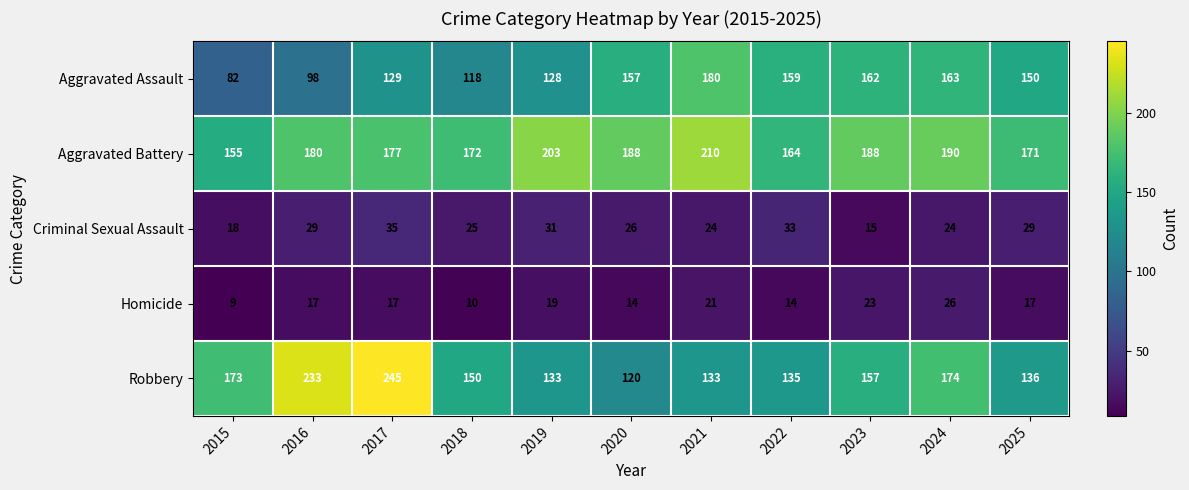

The value of Criminal Sexual Assault at 2020 is 16. True or false?

False